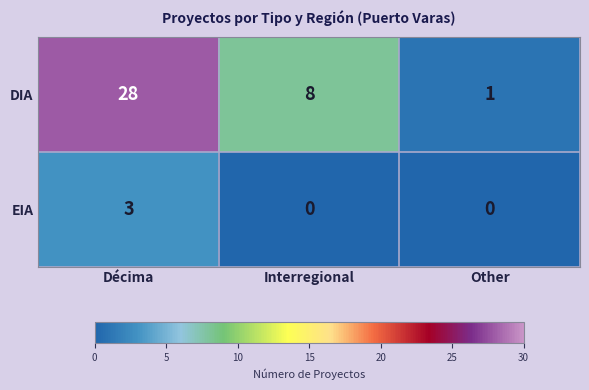

Reading left to right, what are all the values shown in this chart?

DIA: Décima=28	Interregional=8	Other=1
EIA: Décima=3	Interregional=0	Other=0